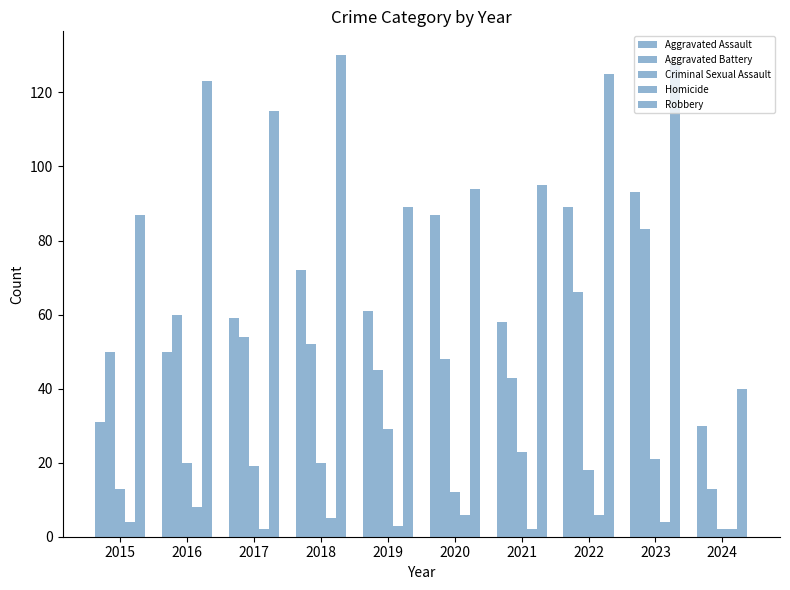

Which category has the highest value in the Aggravated Battery series?

2023